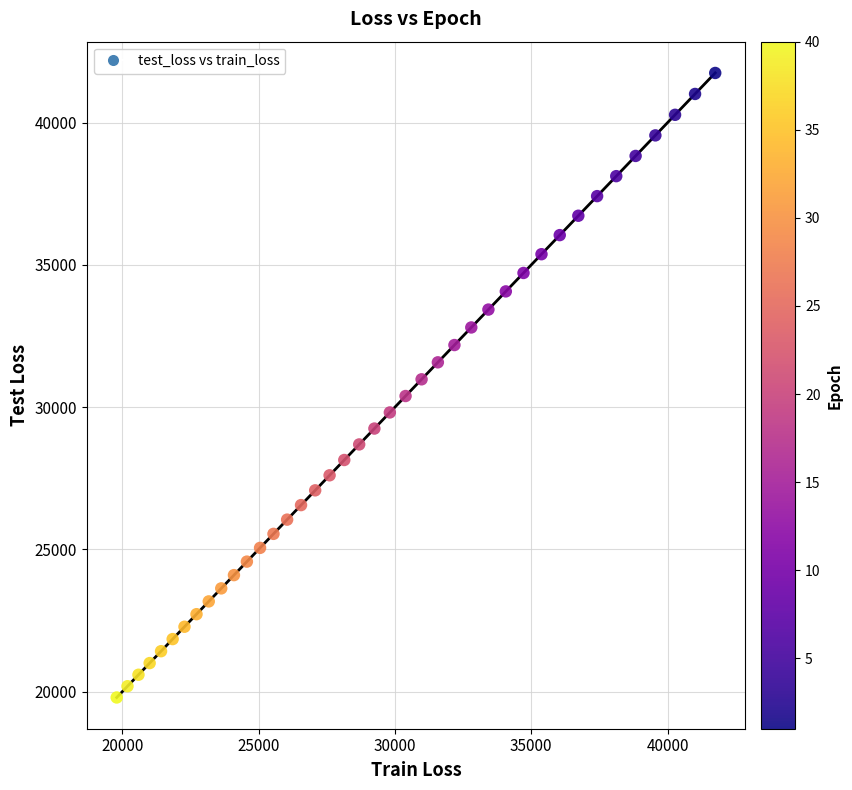

What is the range of X values (max minus min)?

21950.9